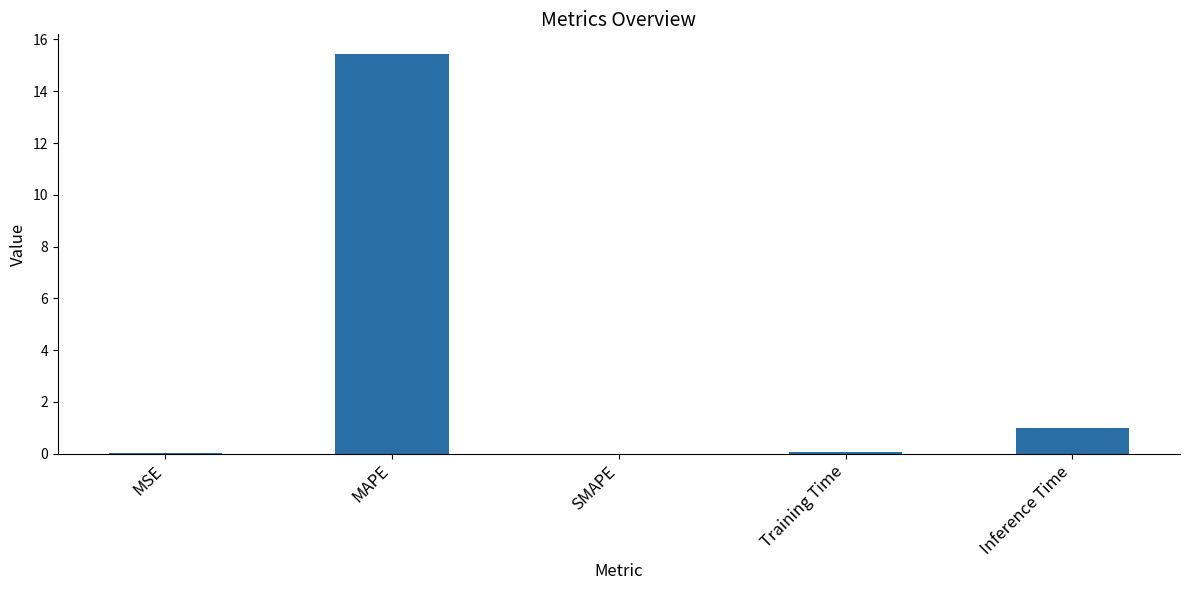

Which category has the highest value across all series?

MAPE